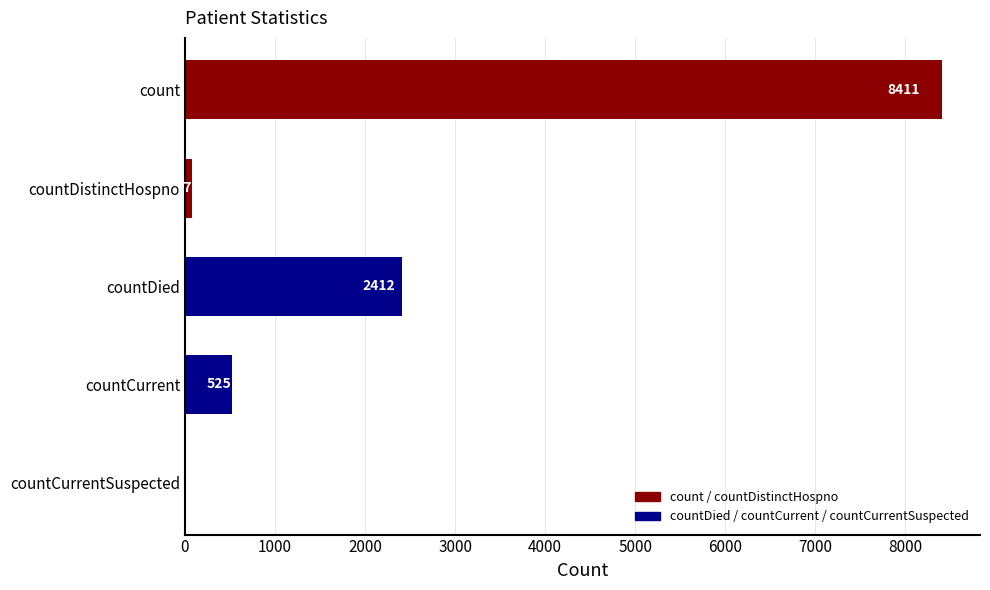

Read the value at count.

8411